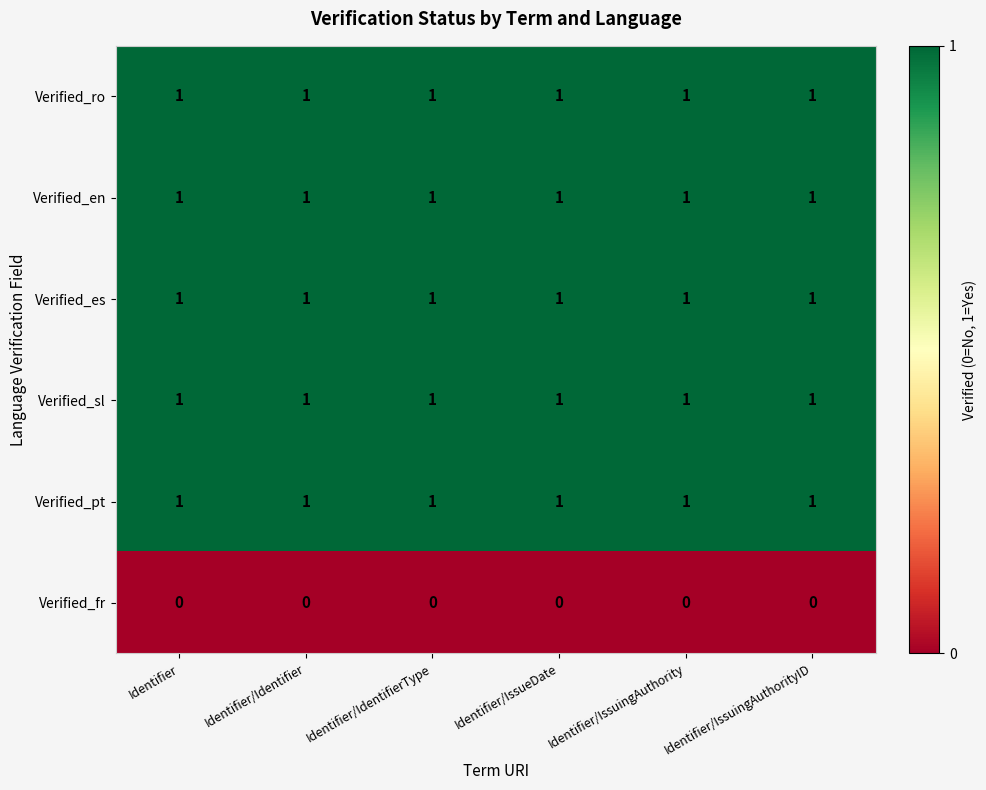

At how many categories does at least one series exceed 0?

6